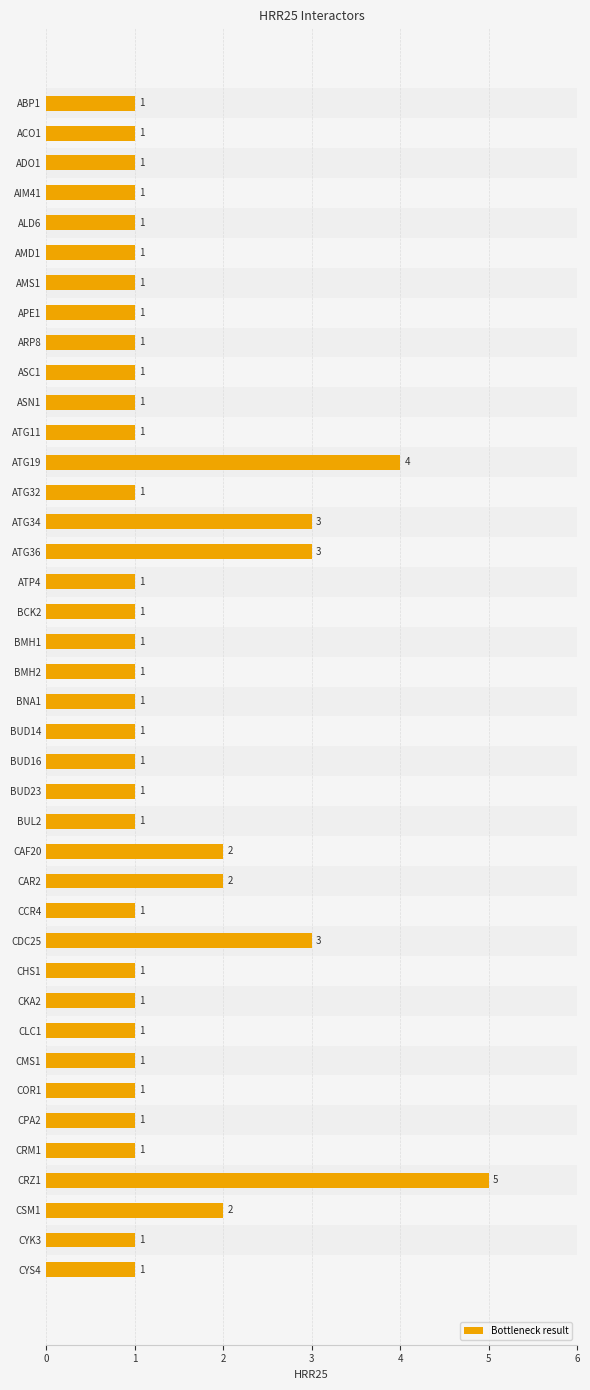

What is the ratio of the value at ADO1 to the value at COR1?

1.0